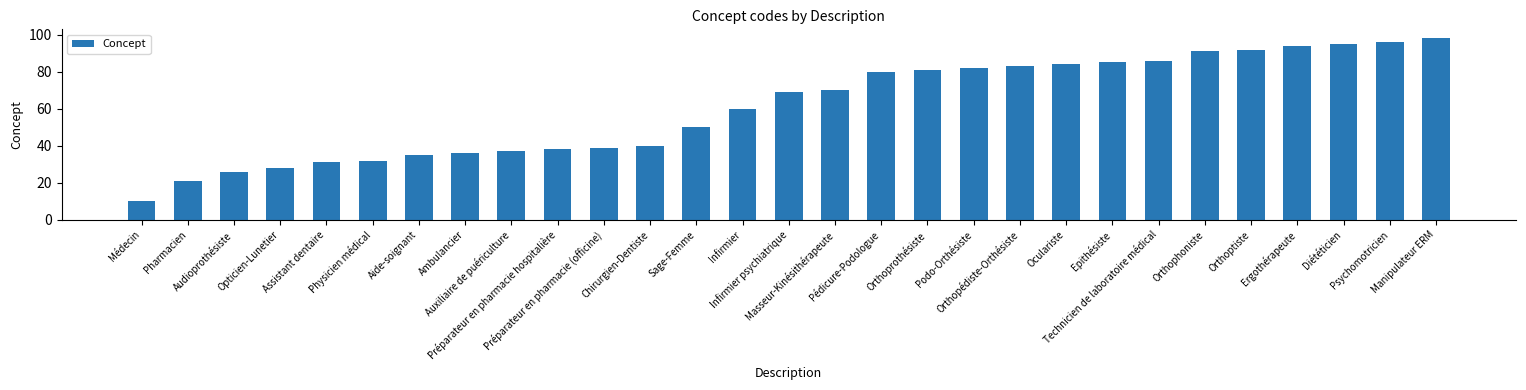

List the labels in order of value, largest first.

Manipulateur ERM, Psychomotricien, Diététicien, Ergothérapeute, Orthoptiste, Orthophoniste, Technicien de laboratoire médical, Epithésiste, Oculariste, Orthopédiste-Orthésiste, Podo-Orthésiste, Orthoprothésiste, Pédicure-Podologue, Masseur-Kinésithérapeute, Infirmier psychiatrique, Infirmier, Sage-Femme, Chirurgien-Dentiste, Préparateur en pharmacie (officine), Préparateur en pharmacie hospitalière, Auxiliaire de puériculture, Ambulancier, Aide-soignant, Physicien médical, Assistant dentaire, Opticien-Lunetier, Audioprothésiste, Pharmacien, Médecin